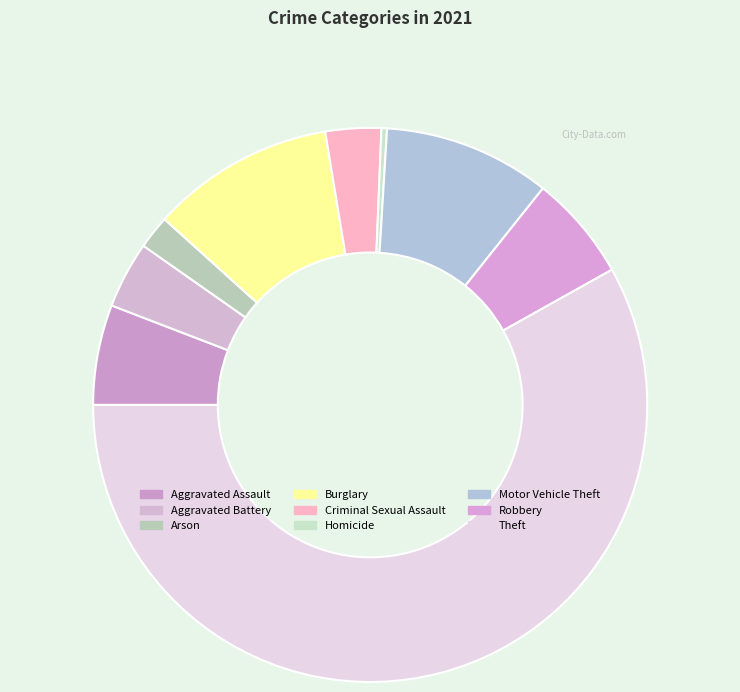

Between Motor Vehicle Theft and Burglary, which is larger?

Burglary